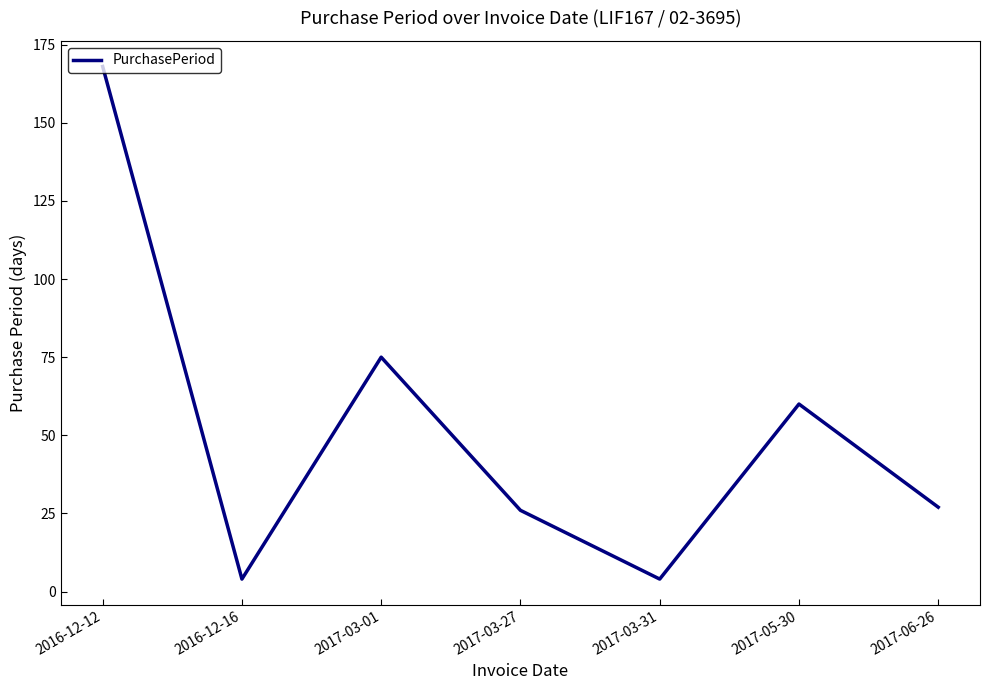

What value does the data have at 2016-12-12, to the nearest 50?

150